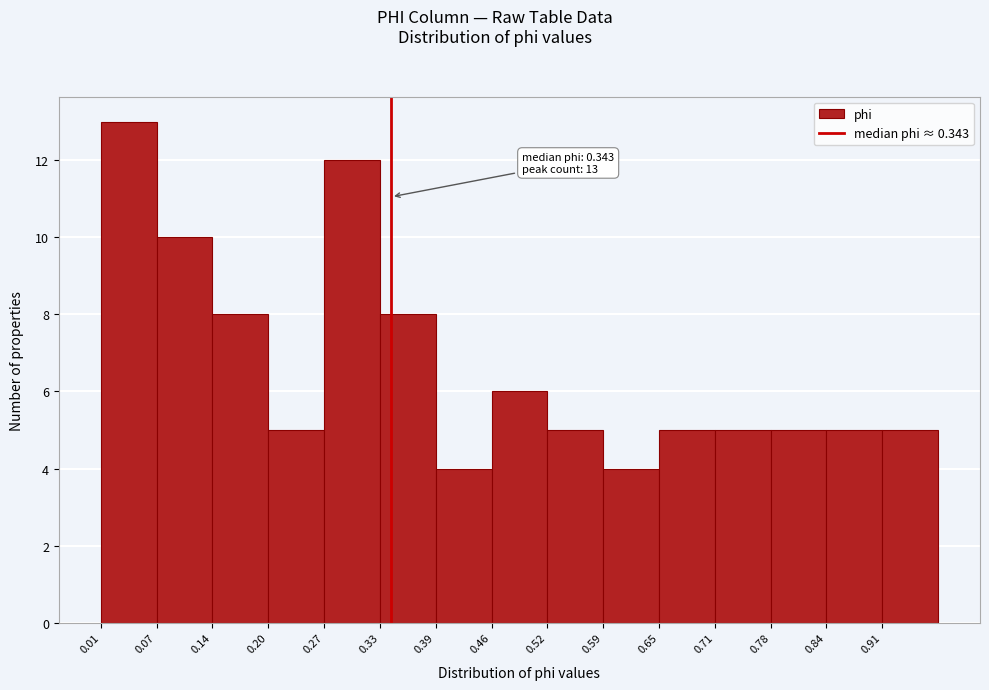

Which range on the x-axis has the tallest bar?

0.010 to 0.074